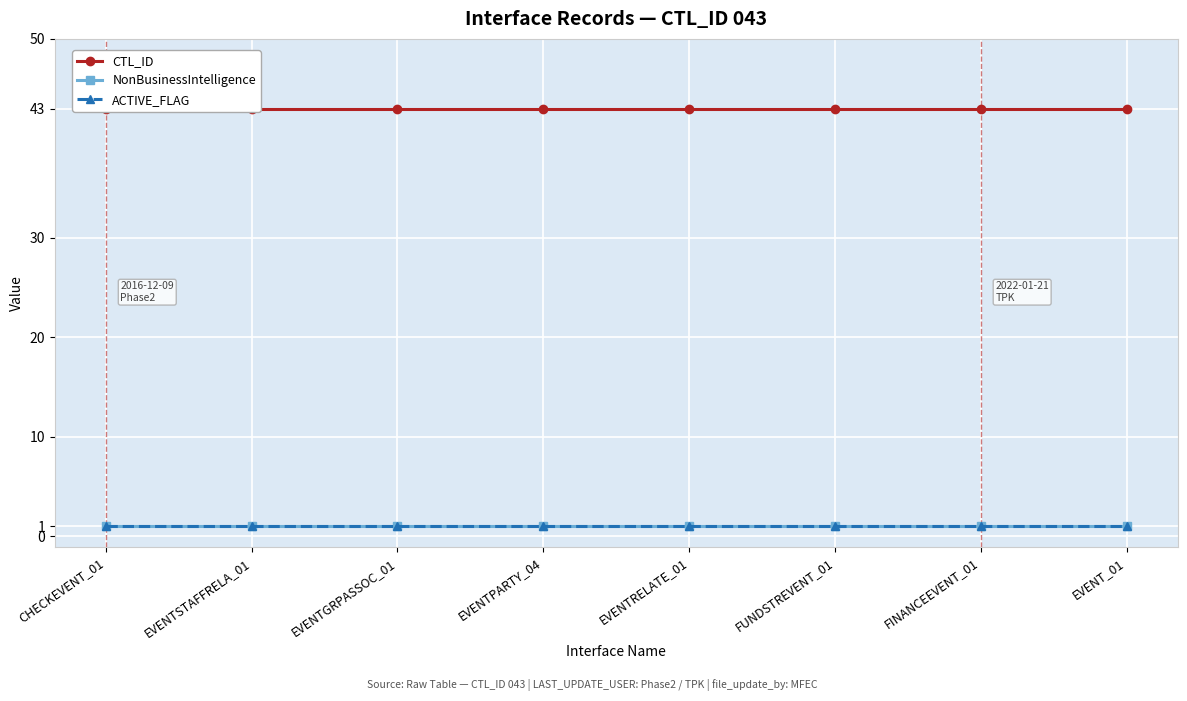

What is the maximum value shown in the chart?

43